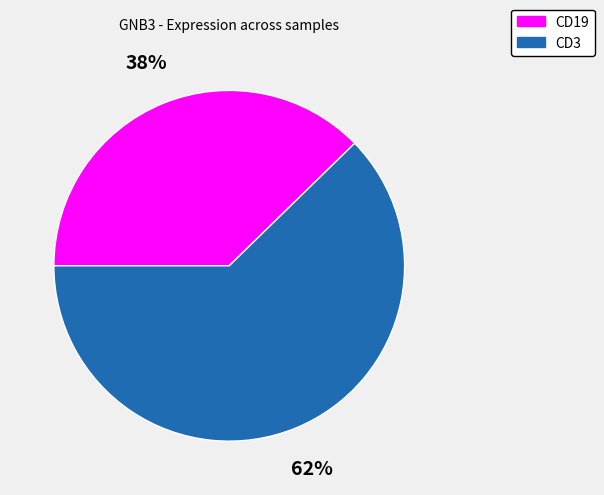

Does any single category account for the majority?

Yes